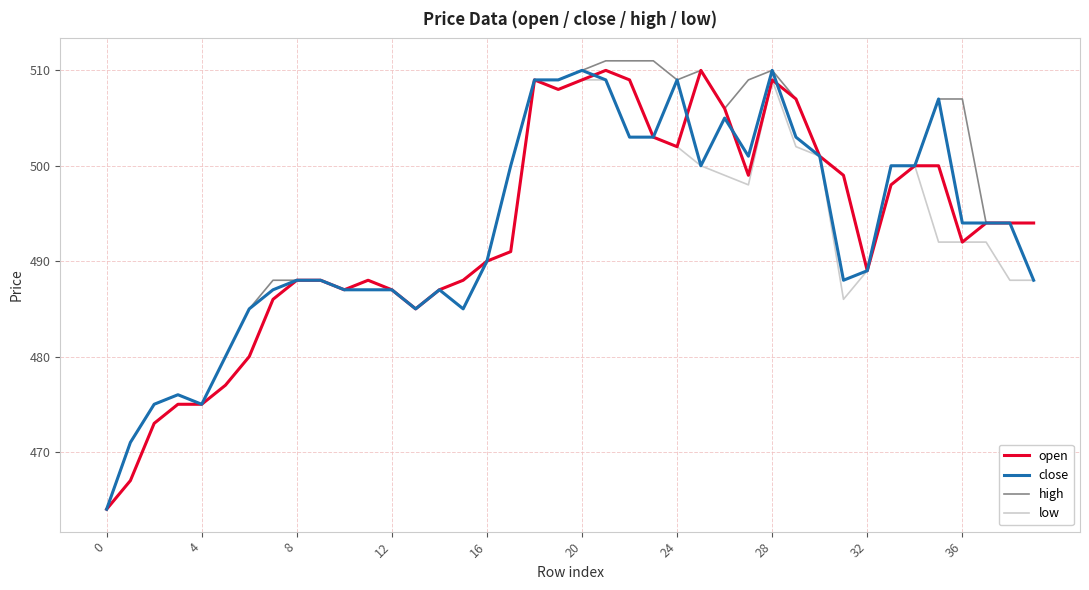

What is the smallest value displayed?

464